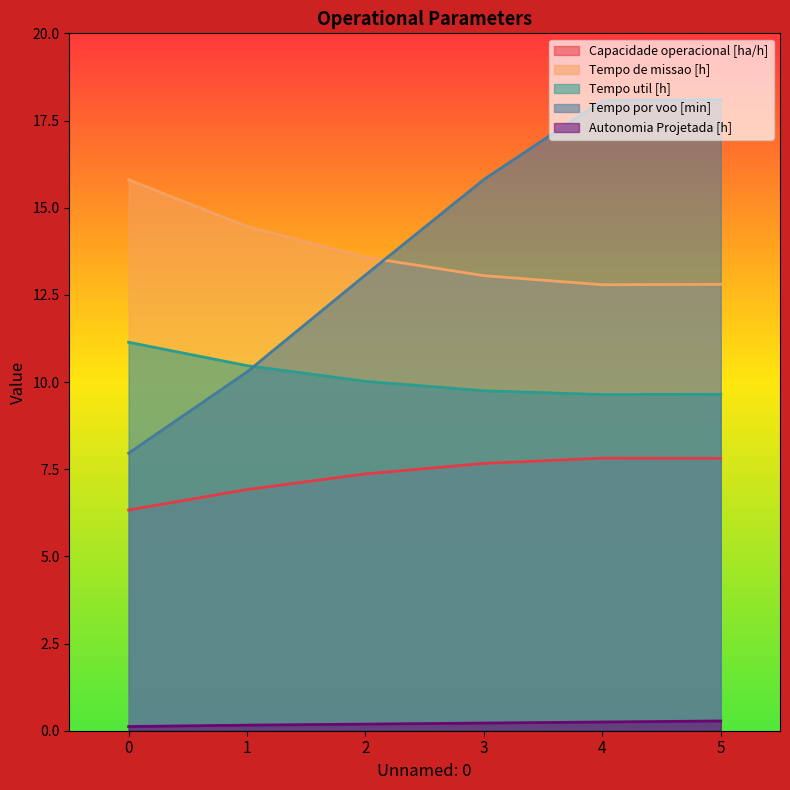

The Autonomia Projetada [h] series shows 0.3 at 2. True or false?

False